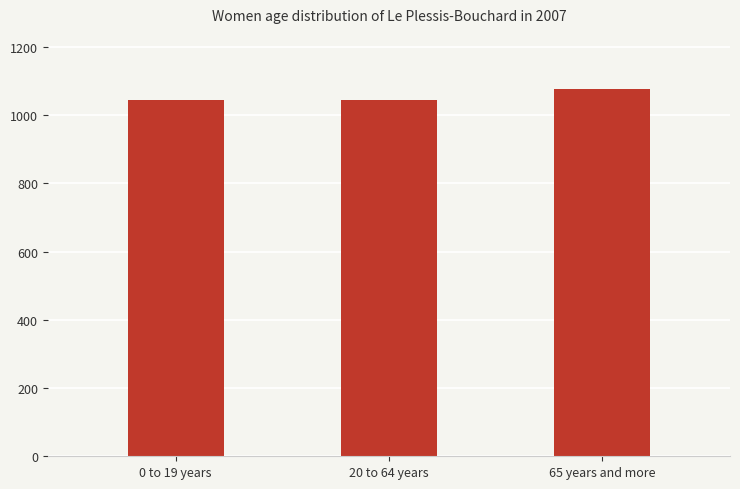

The chart shows a value of 1077.0 at 65 years and more. True or false?

True